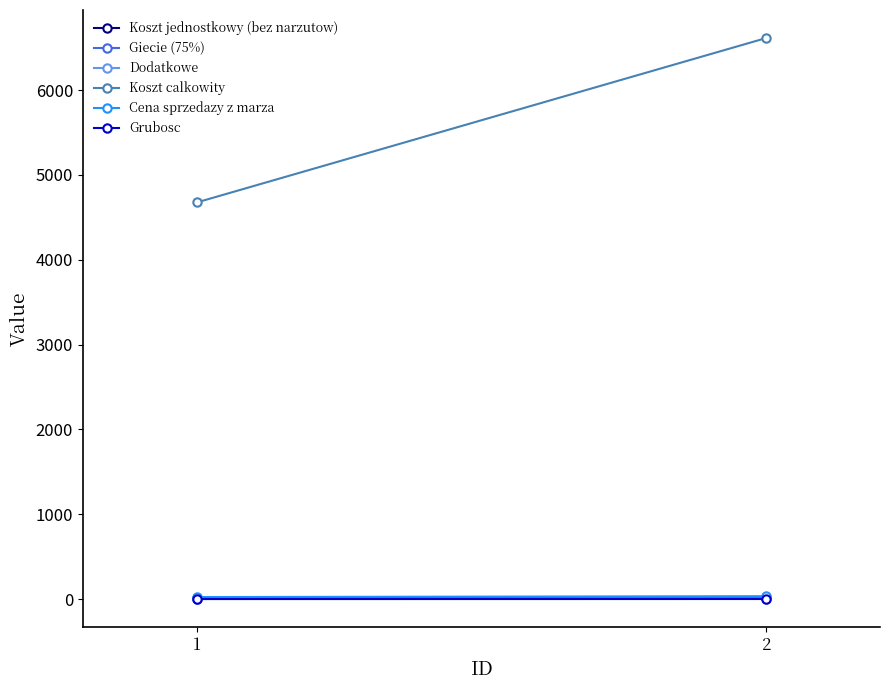

At which label is Cena sprzedazy z marza closest to 29?

1